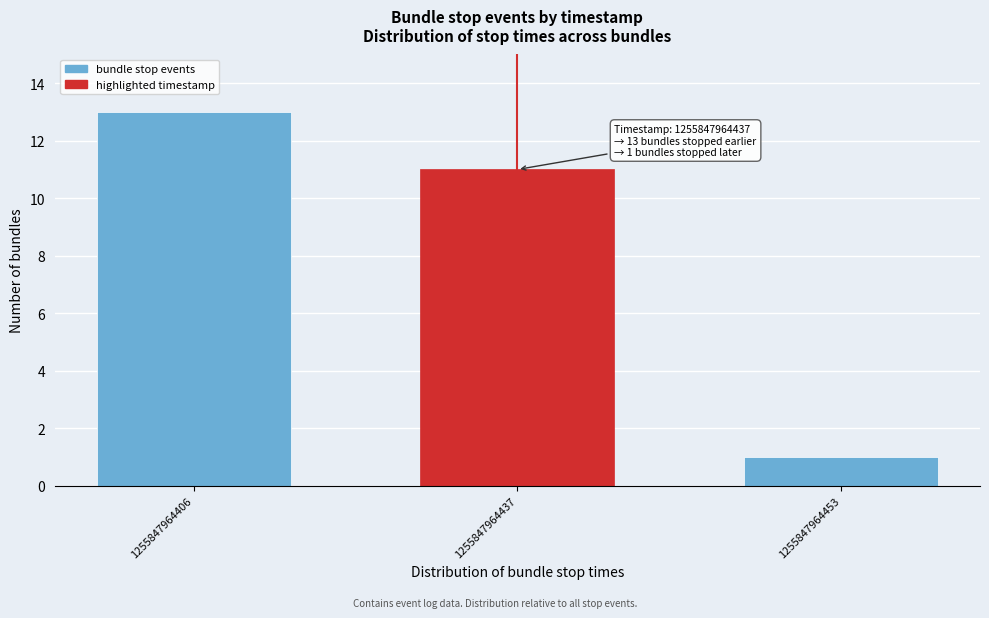

Reading right to left, transcribe all the data shown in this chart.

1	11	13